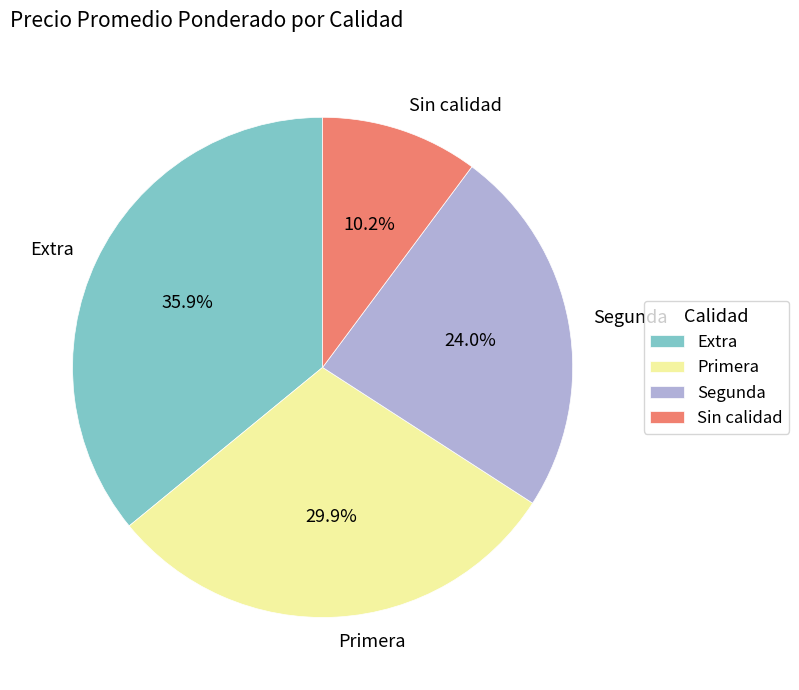

How many segments does this pie chart have?

4